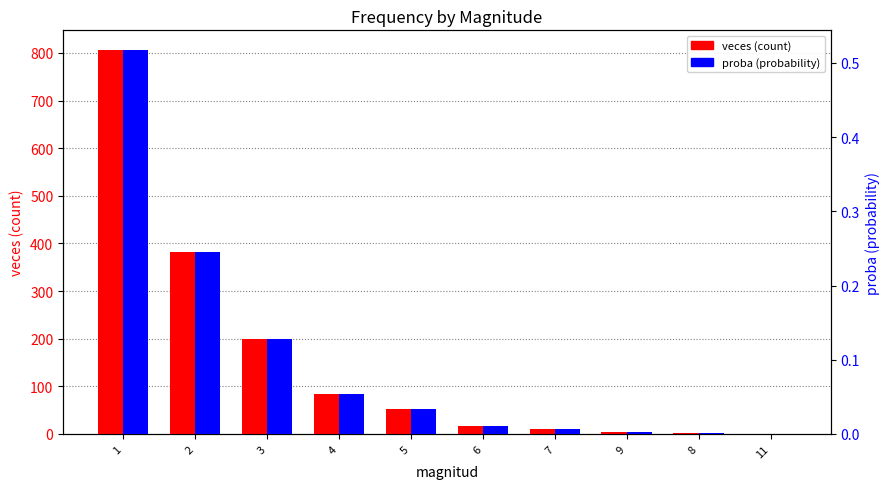

At which label does veces (count) first exceed 53?

1